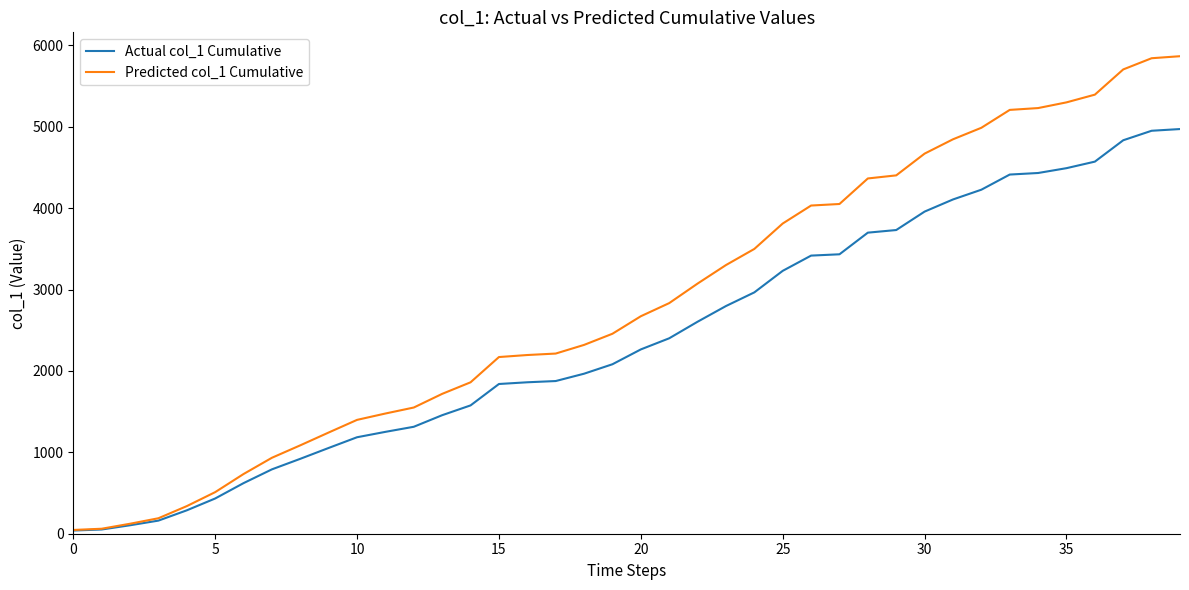

Which series has the largest total across all categories?

Predicted col_1 Cumulative